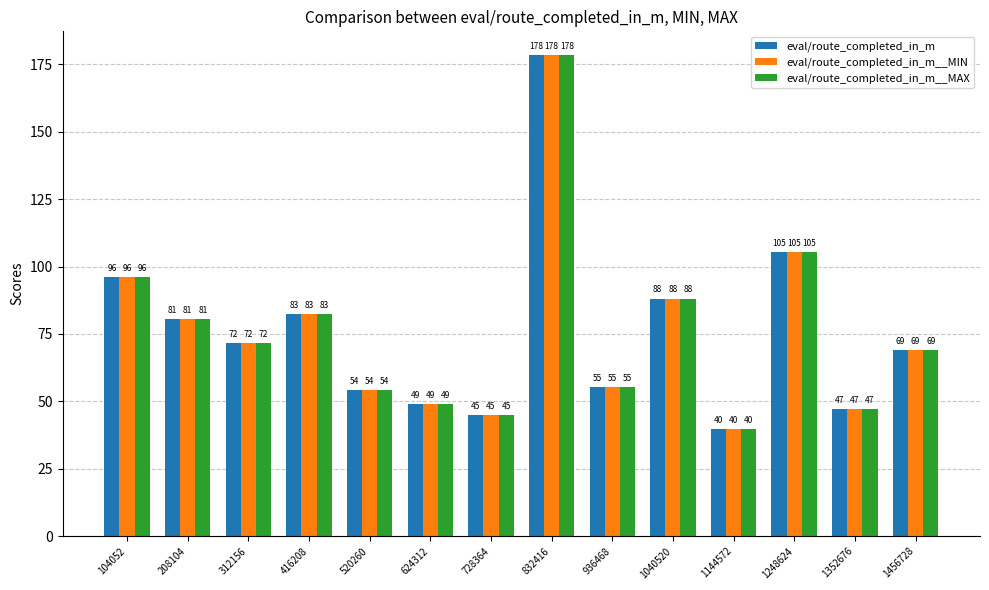

What is the value of the eval/route_completed_in_m__MIN bar at the 5th from the left?

54.1